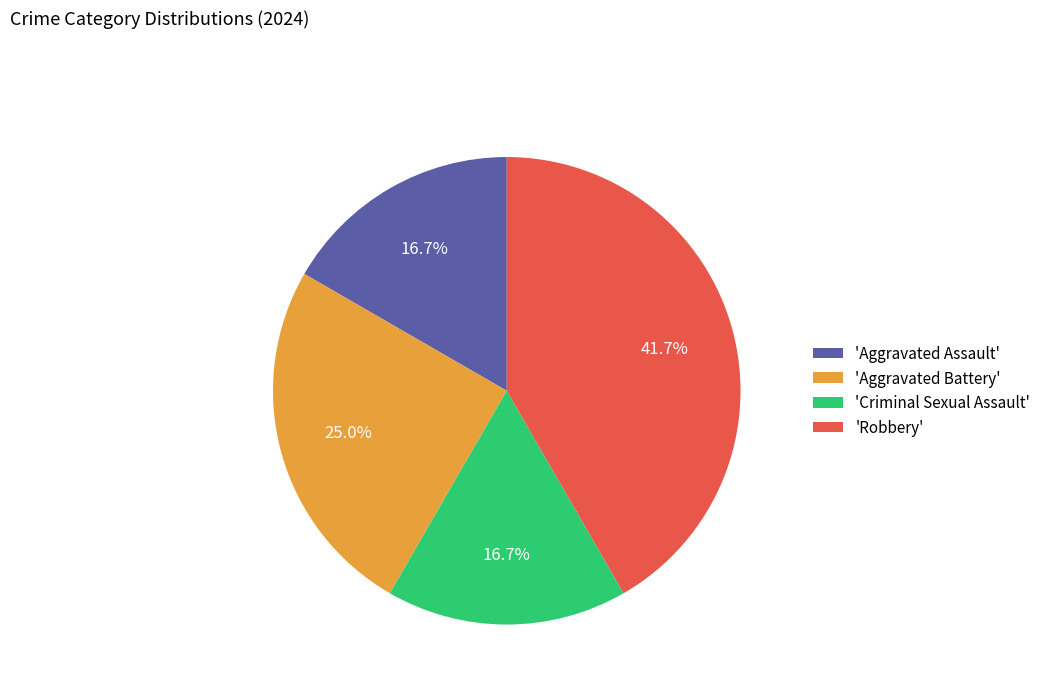

What is the largest slice in the pie chart?

'Robbery'